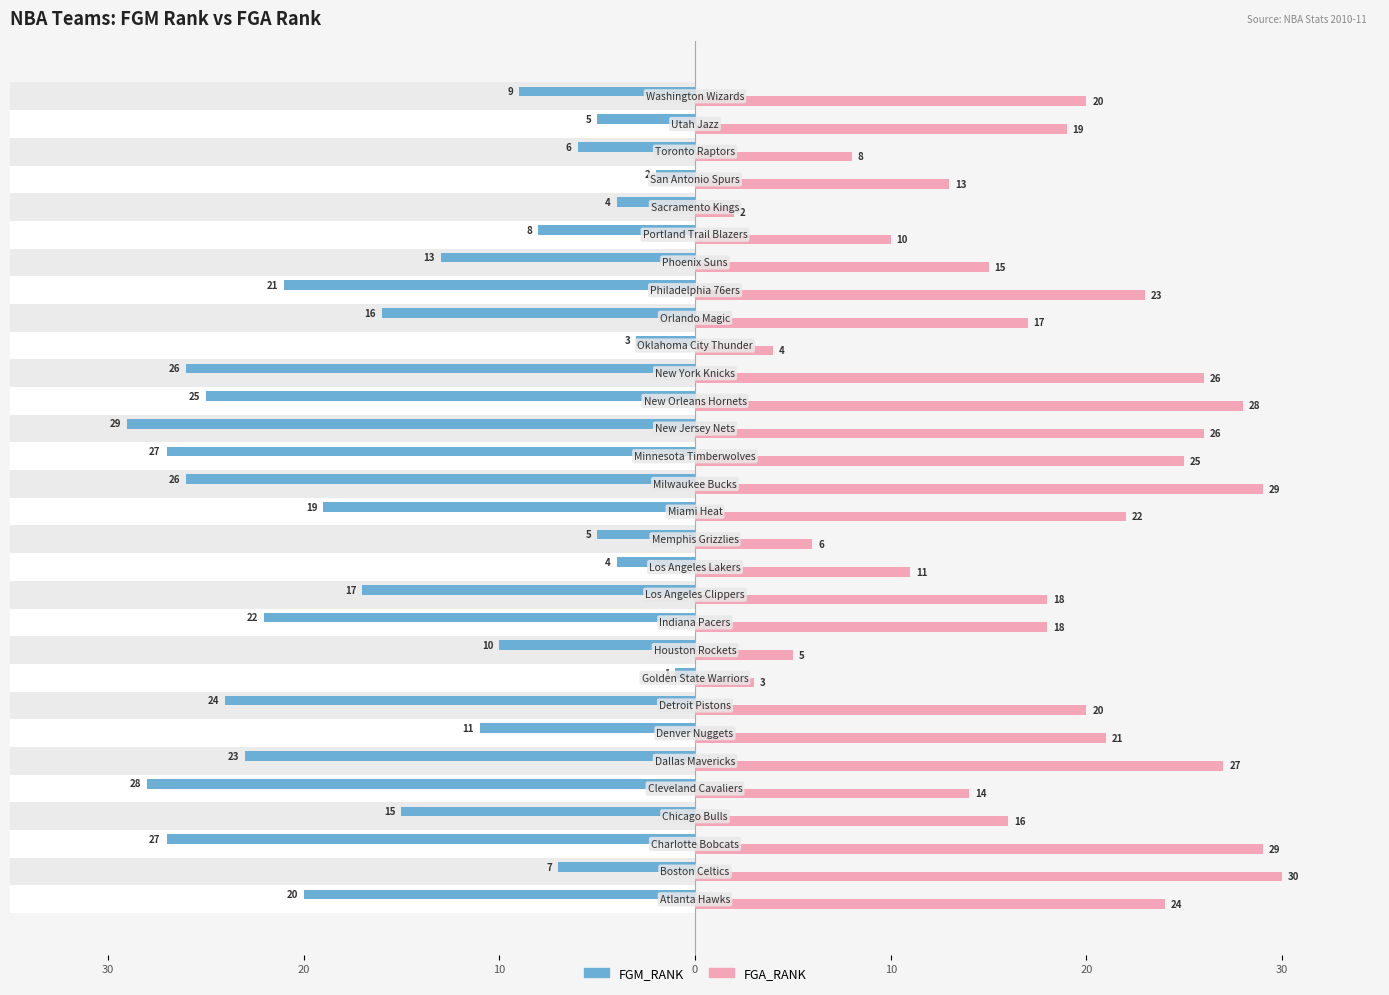

How many data points in FGA_RANK are less than 19?

15